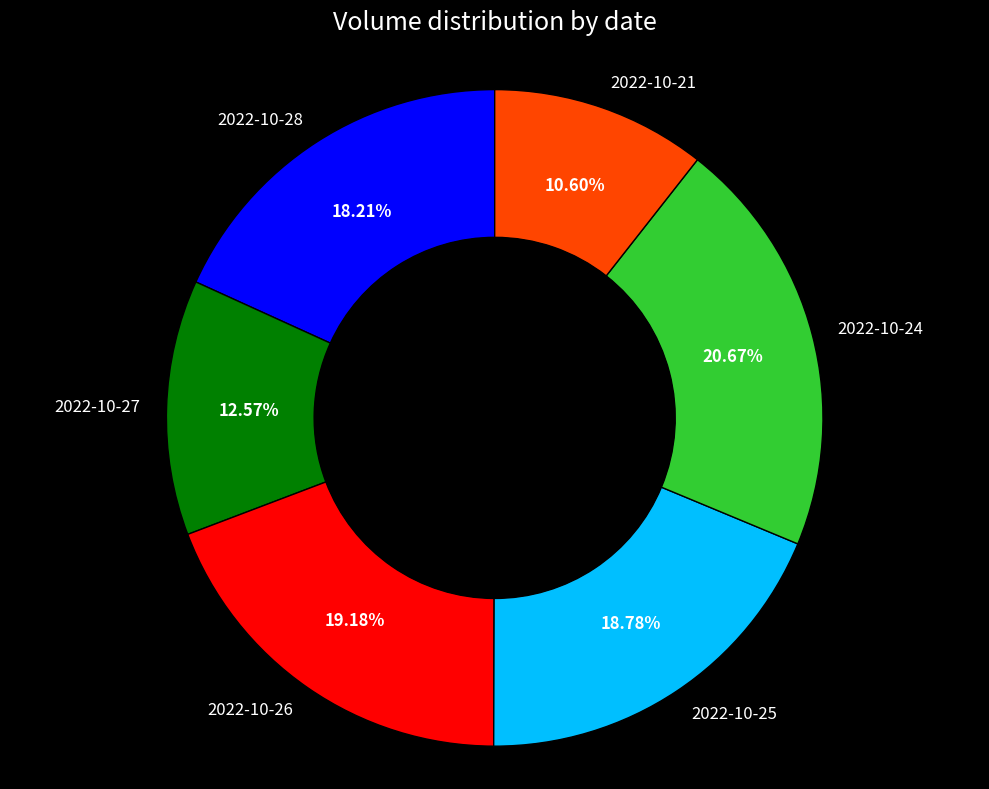

Is it true that 2022-10-27 is 13% of the pie?

True